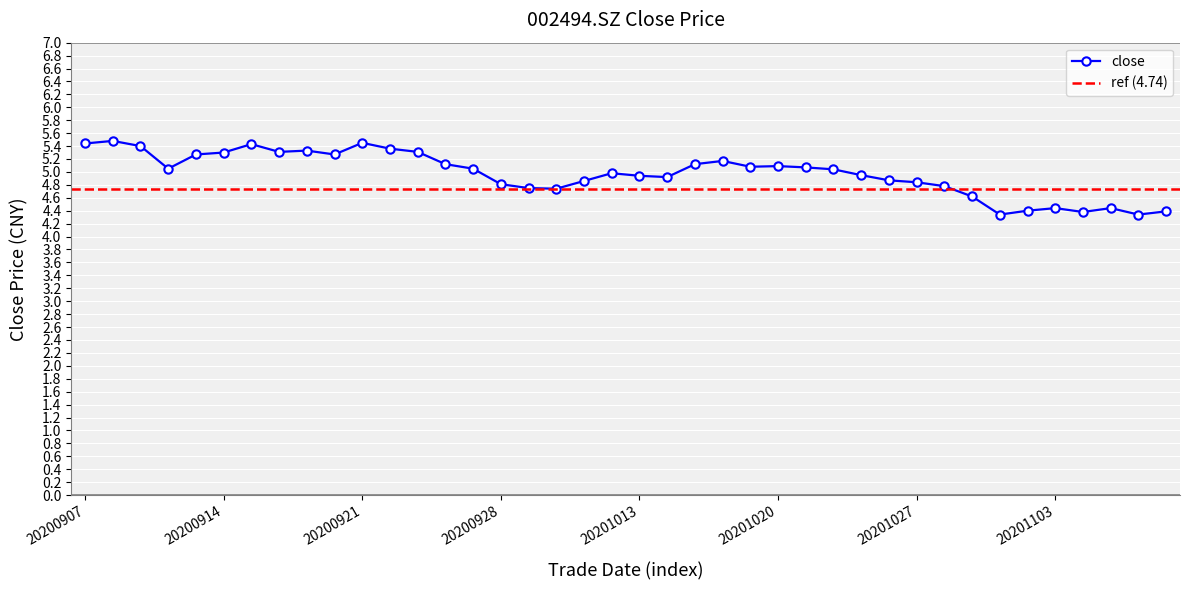

The chart shows a value of 7.9 at 20201020. True or false?

False